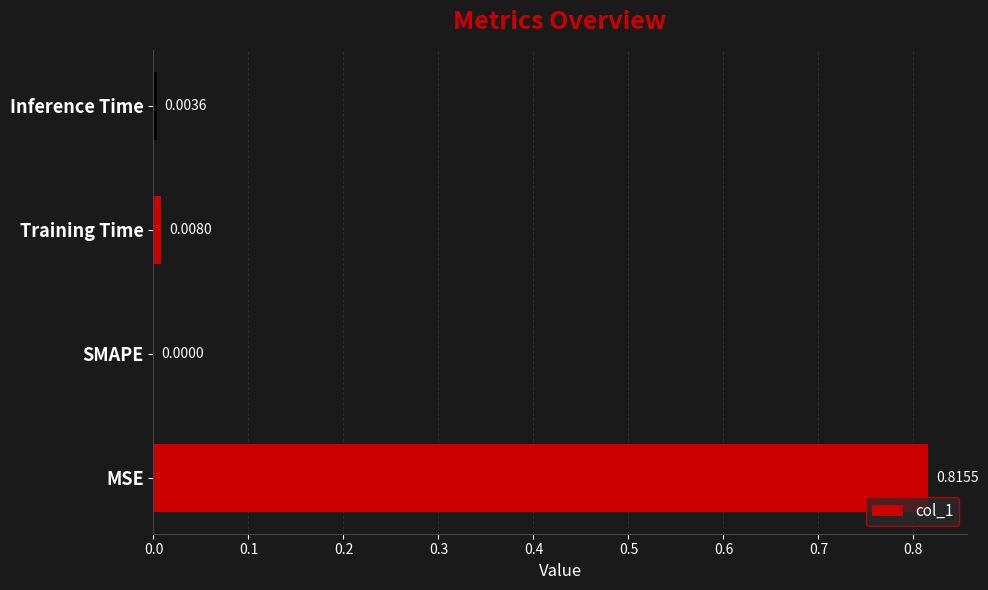

Where is the data nearest to the value 0?

SMAPE